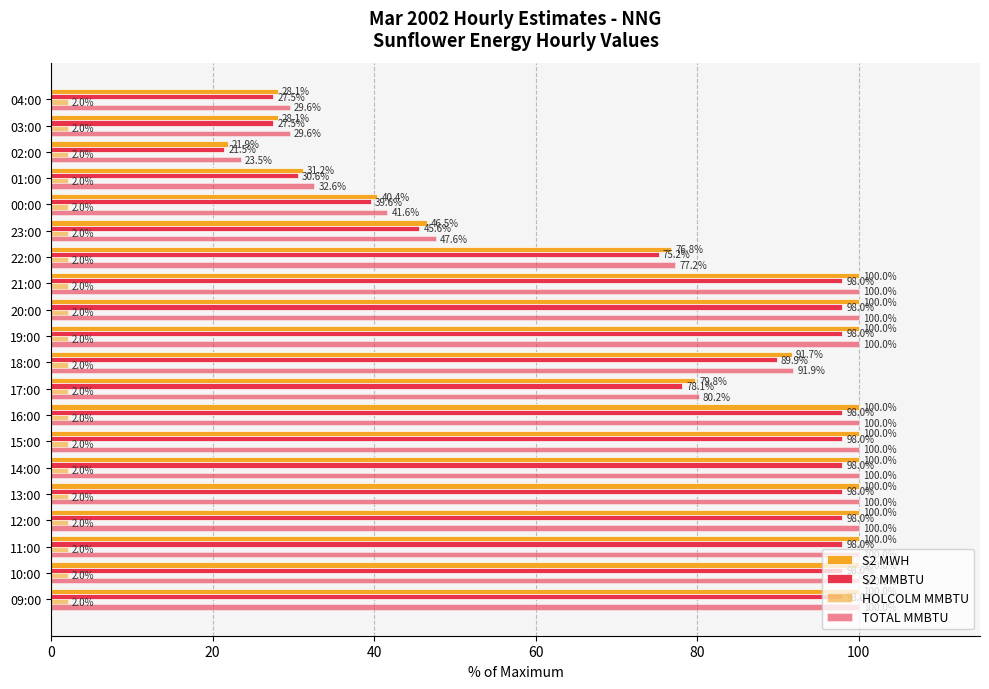

What is the difference between the second highest and minimum values in the TOTAL MMBTU series?

76.5